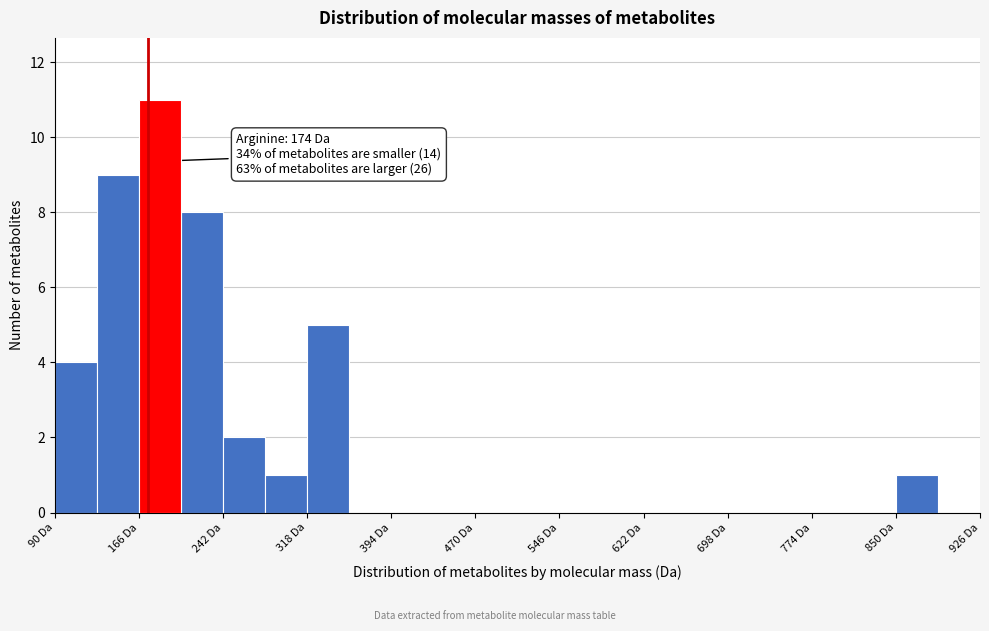

Around what value on the x-axis is the tallest bar? Give the approximate position of its centre, as read against the axis.

190